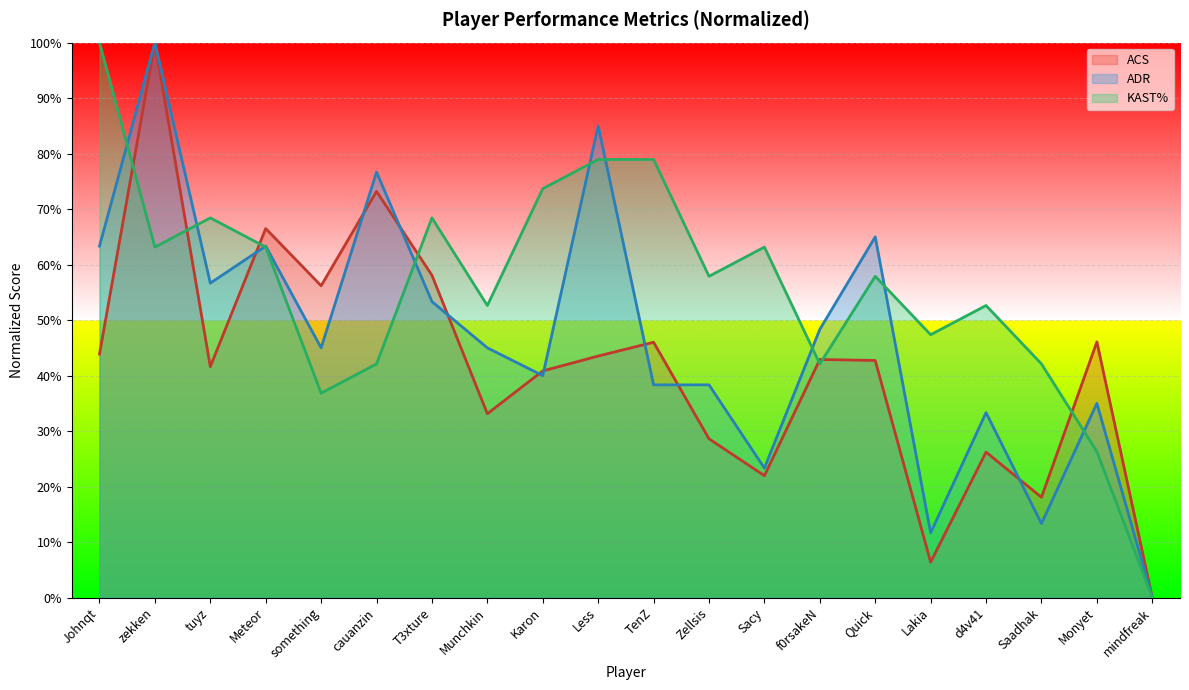

Between which two adjacent categories do KAST% and ADR first intersect?

Johnqt and zekken